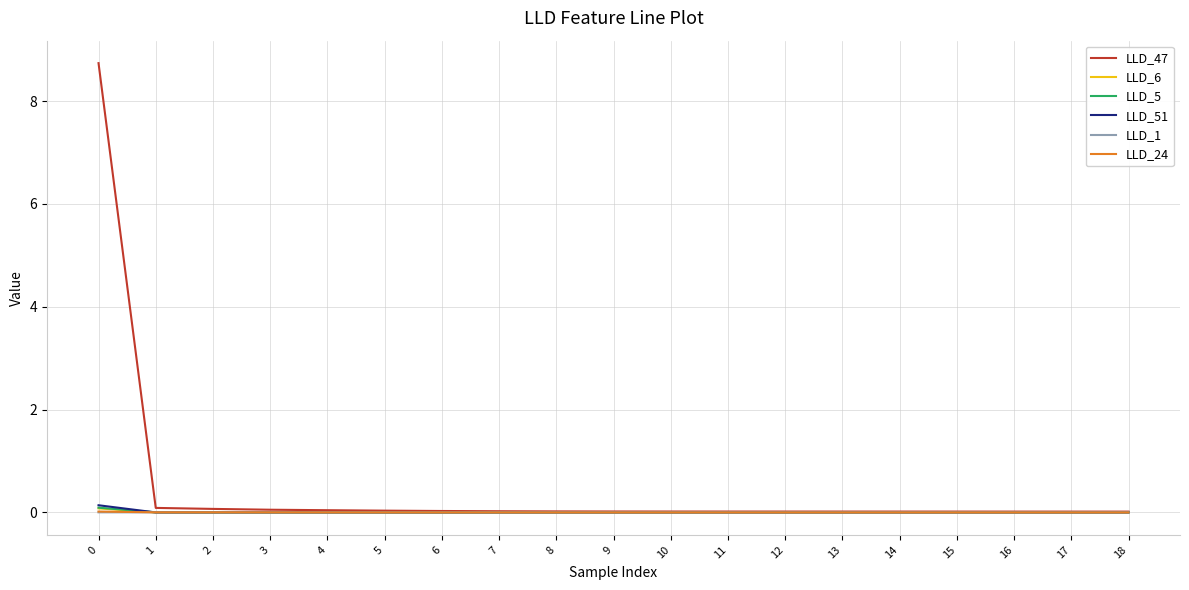

Which series has the largest total across all categories?

LLD_47